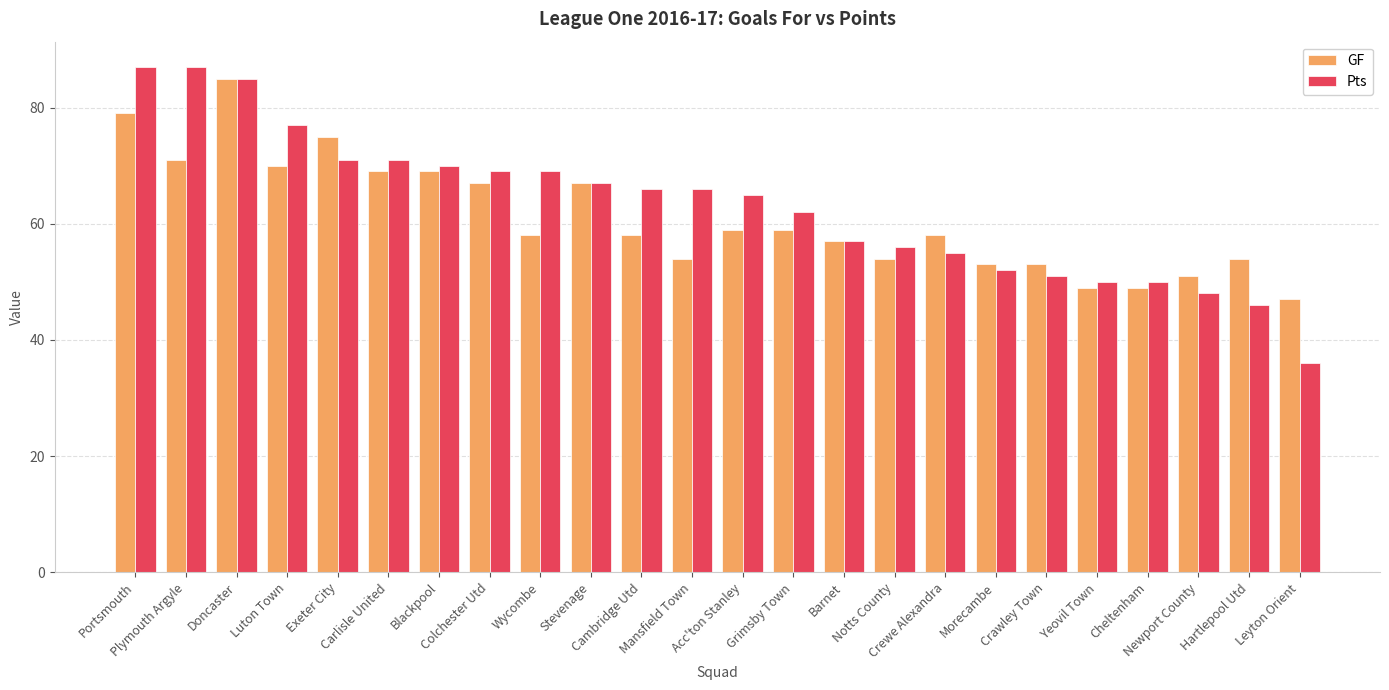

The GF series shows 53 at Morecambe. True or false?

True